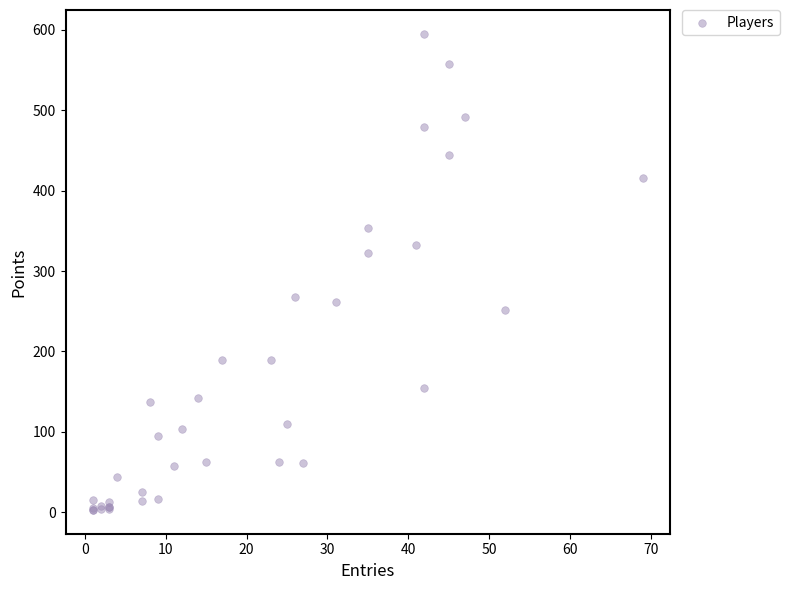

What Y value in the scatter plot is closest to 299?

323